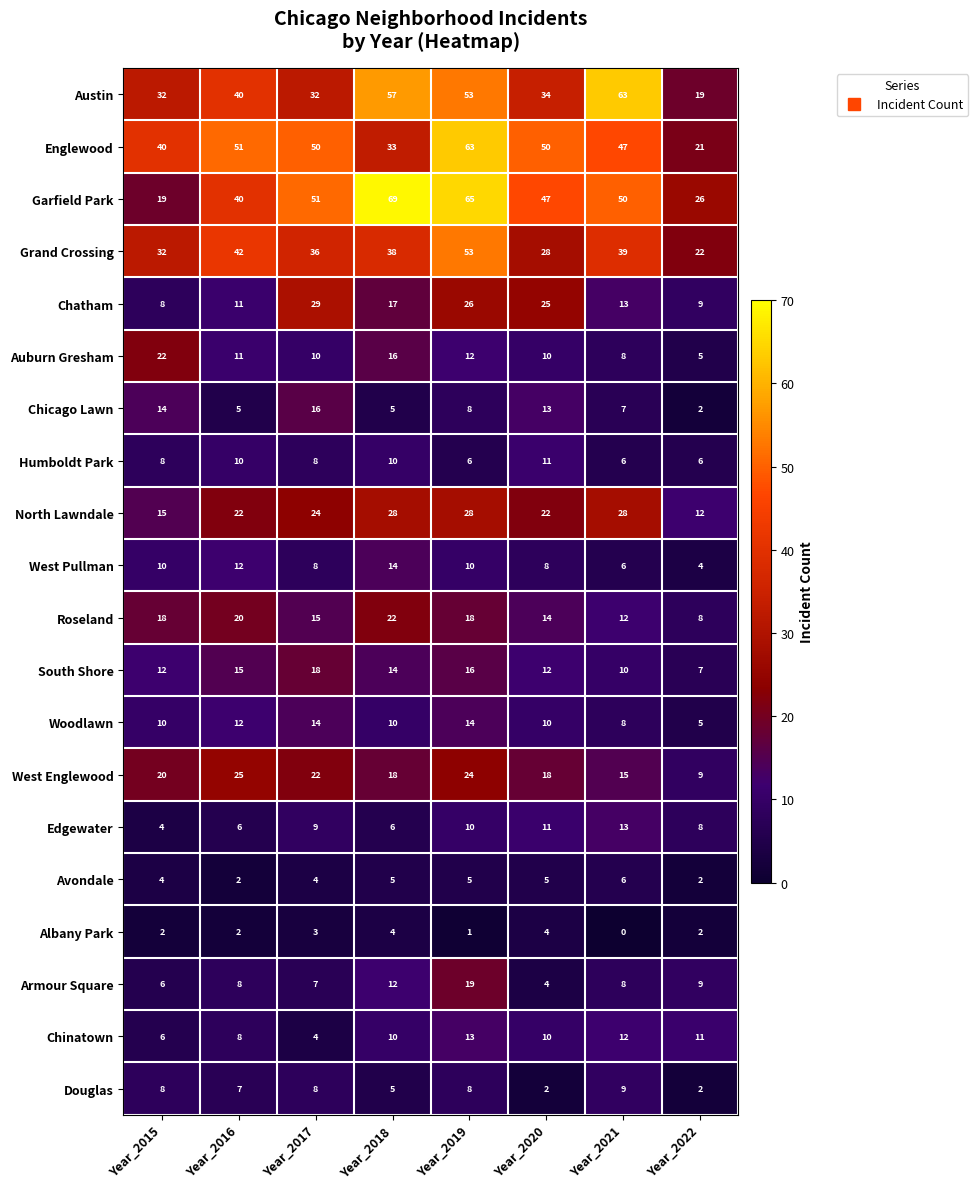

Where does the Grand Crossing series first go above 38?

Year_2016